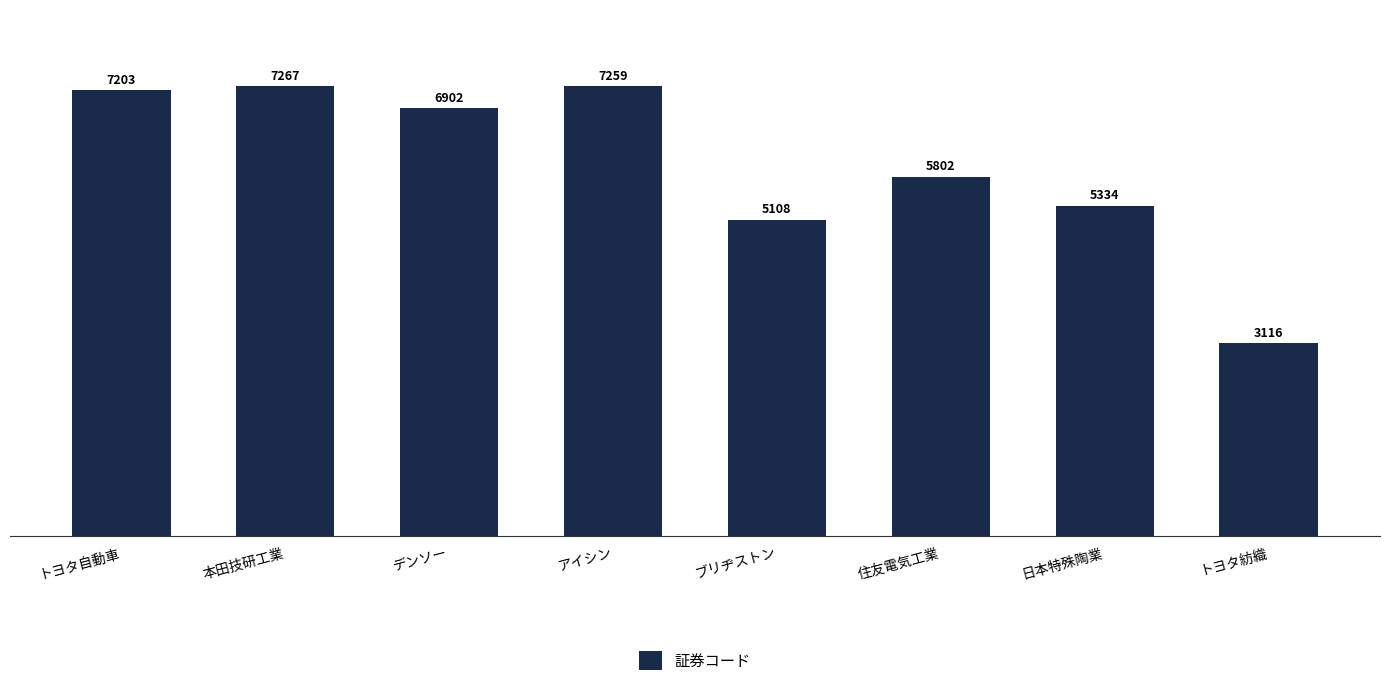

Reading left to right, extract all data points from this chart.

7203	7267	6902	7259	5108	5802	5334	3116